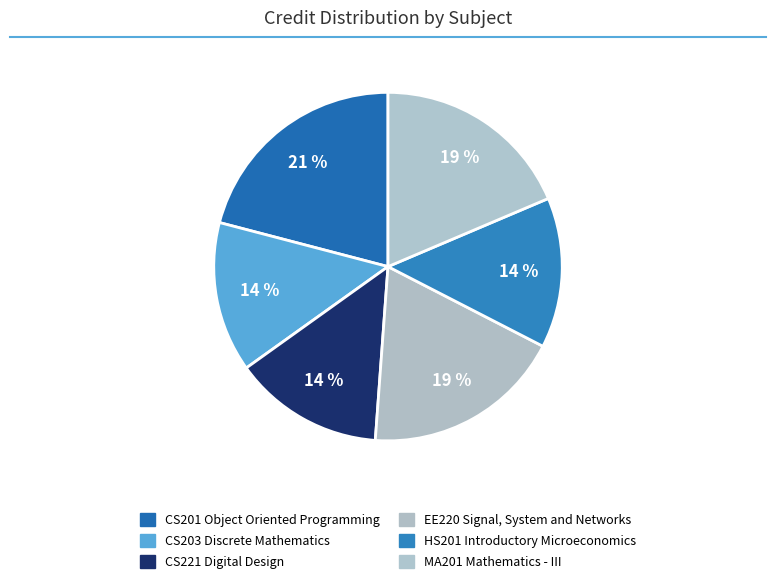

How many segments does this pie chart have?

6